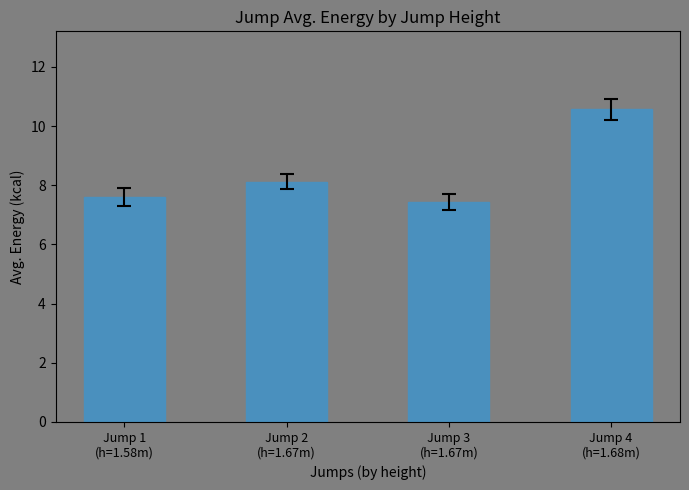

Are the bars grouped side by side (vs. stacked)?

No